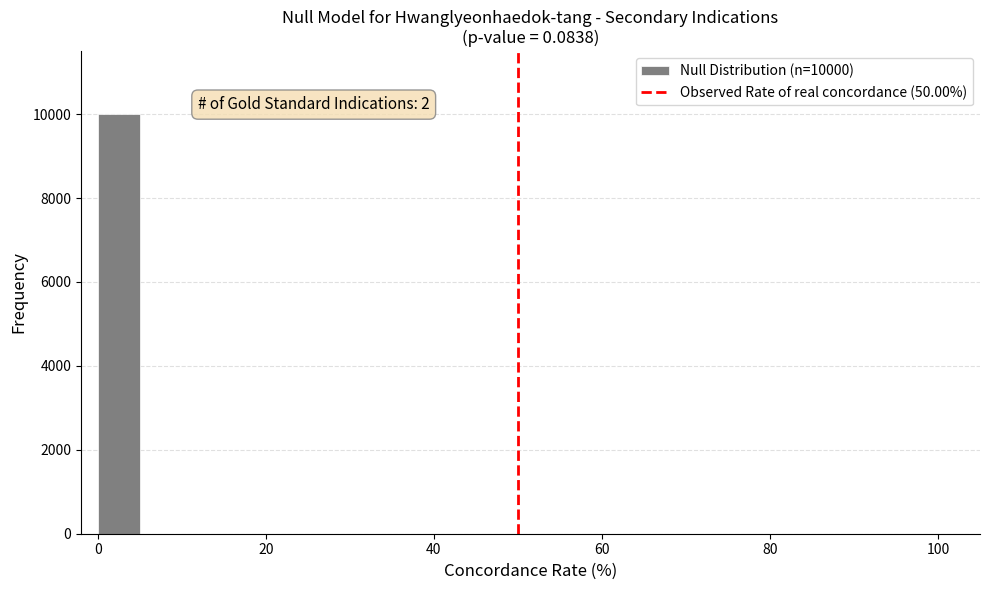

Around what value on the x-axis is the tallest bar? Give the approximate position of its centre, as read against the axis.

2